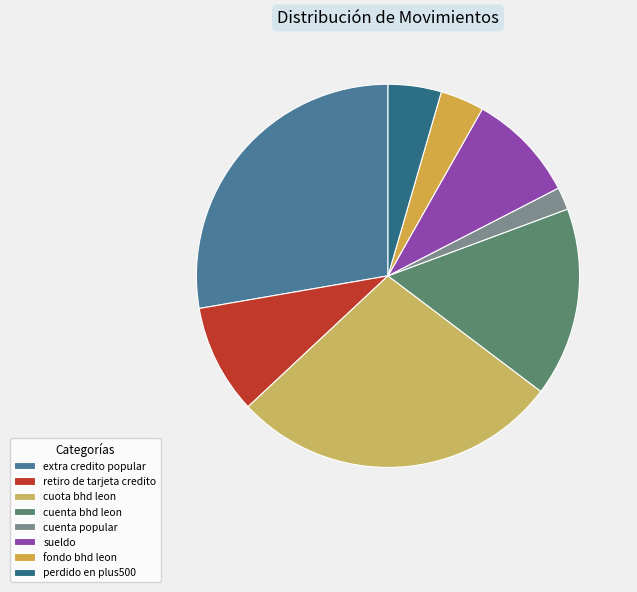

The retiro de tarjeta credito slice represents 9% of the pie. True or false?

True